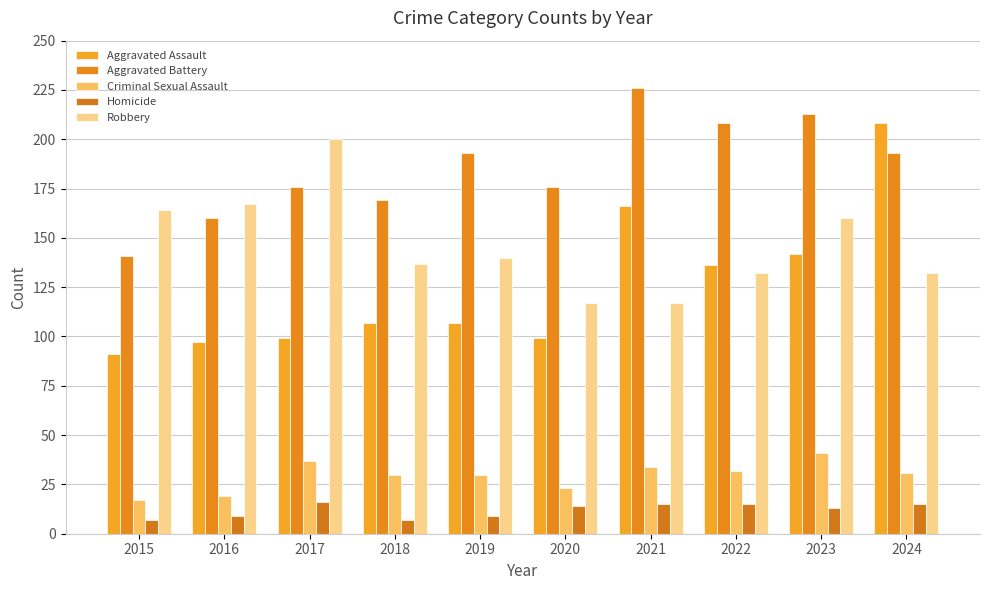

What is the difference between the maximum and minimum values in the Criminal Sexual Assault series?

24